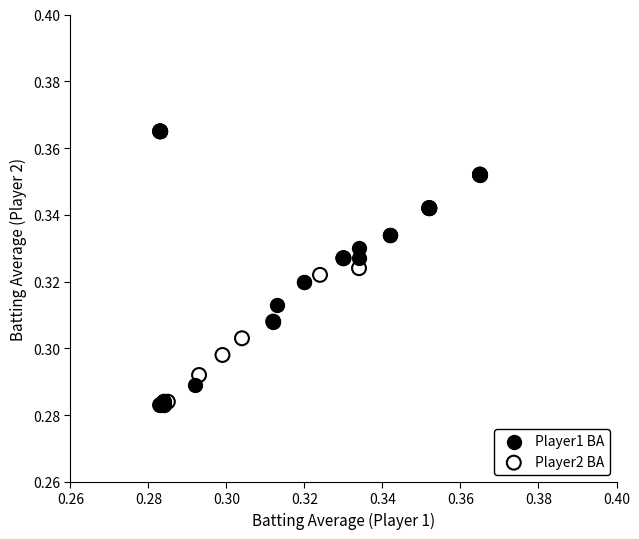

What are all the series names shown in the legend?

Player1 BA, Player2 BA